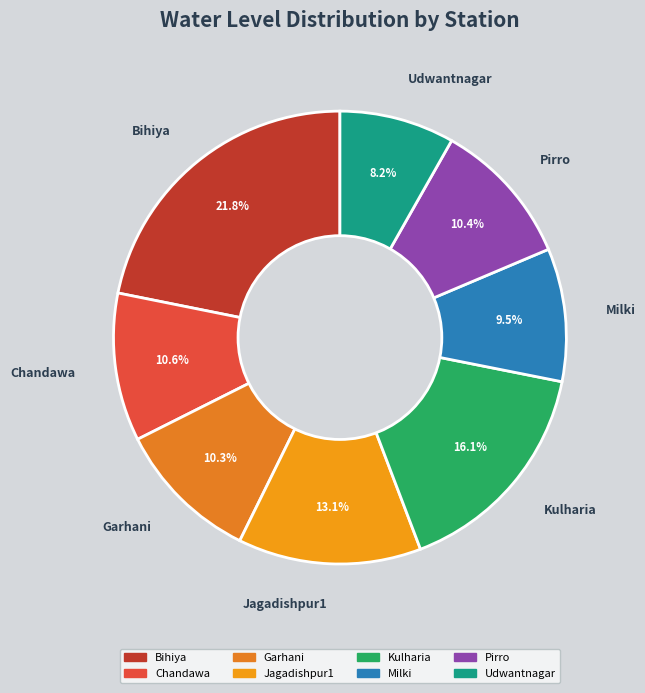

Count the number of slices in the pie.

8